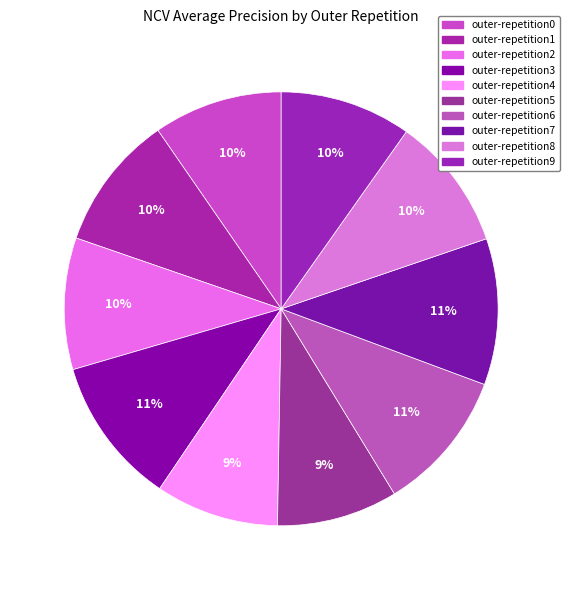

How much of the chart is everything except outer-repetition6?

89.4%